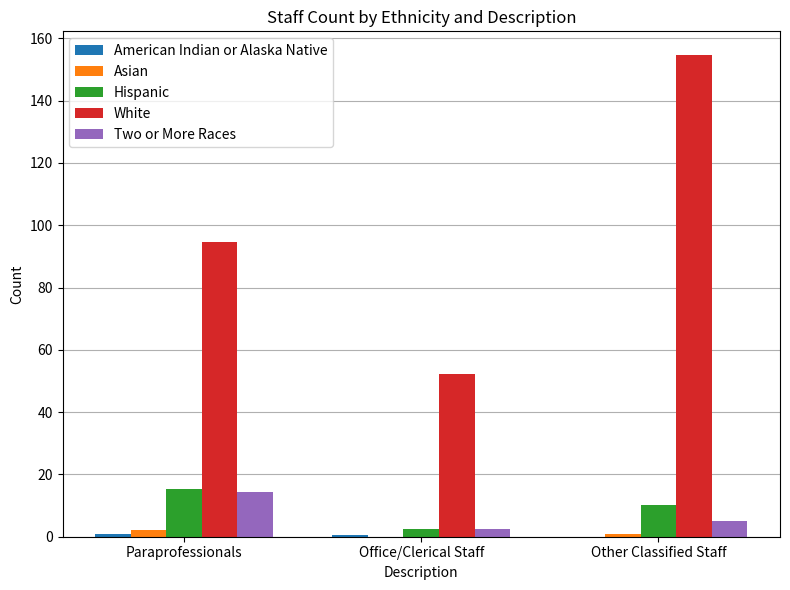

Is the value of Two or More Races at Other Classified Staff greater than the value of Hispanic at Paraprofessionals?

No